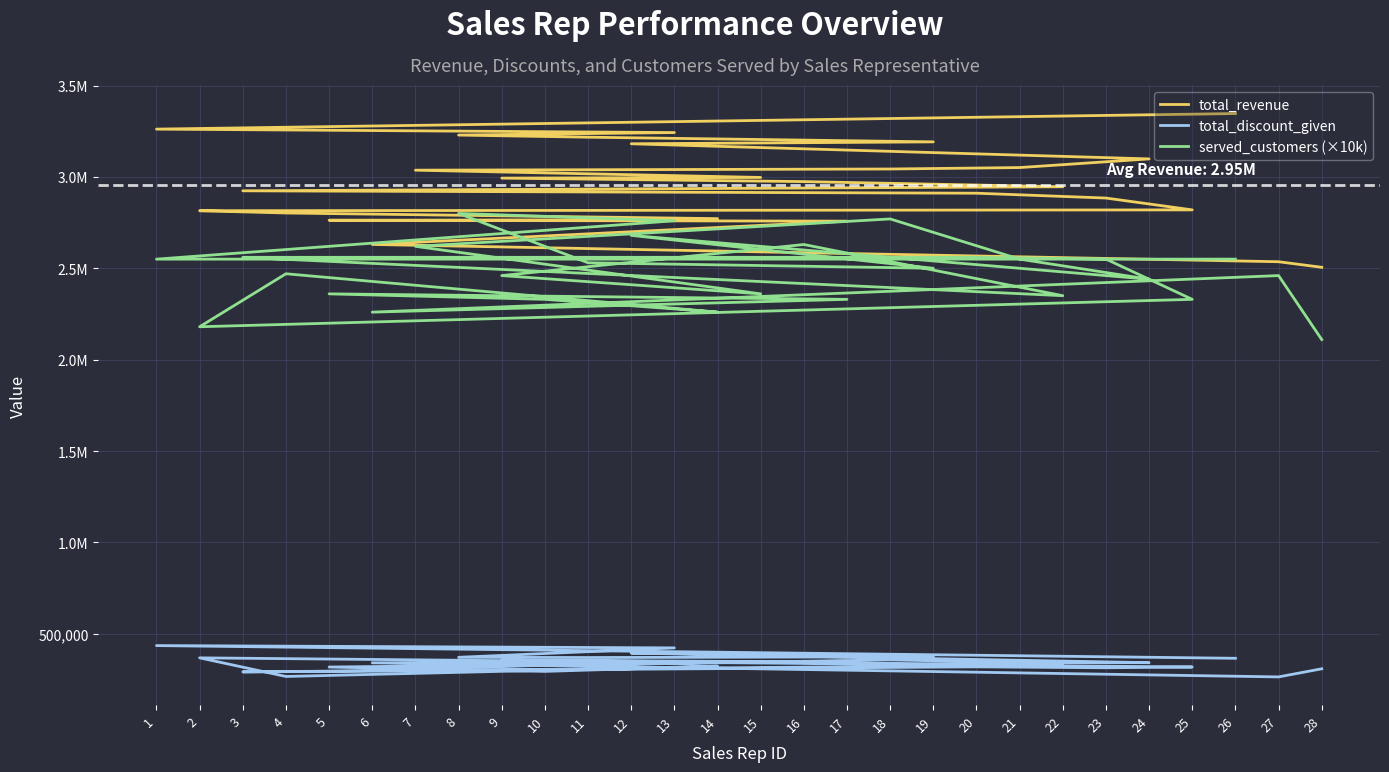

What is the difference between the highest and lowest values at 5?

2444386.8